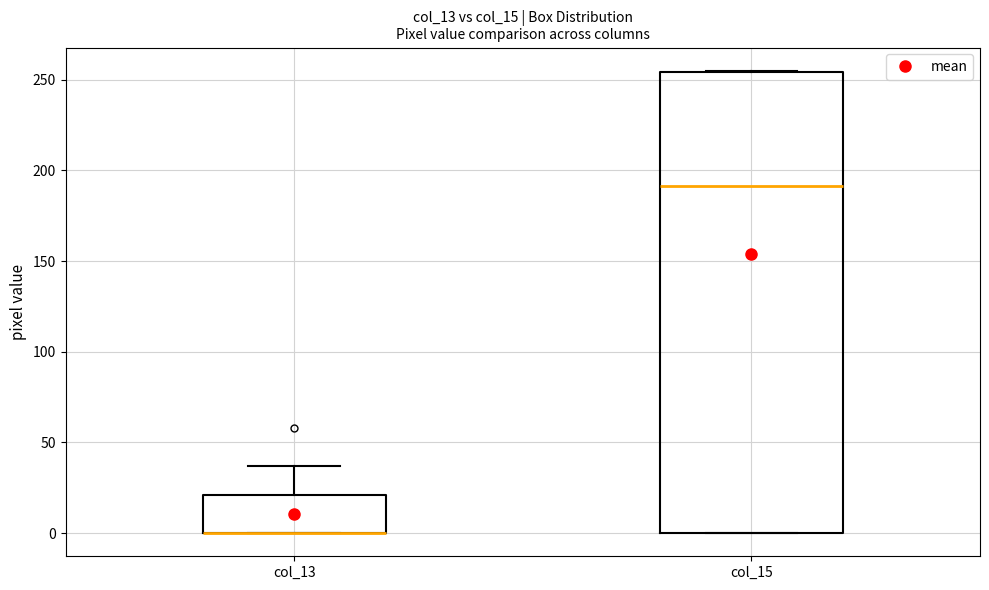

Reading left to right, transcribe this box plot: for each box, give where its median line is, the range the box spans, and where its two whiskers end, as read against the y-axis. The values are not printed on the chart, so give them approximately, as read against the axis.

col_13: median 0 (drawn on the box's lower edge), box 0 to 20, whiskers 0 to 35
col_15: median 190, box 0 to 255, whiskers 0 to 255